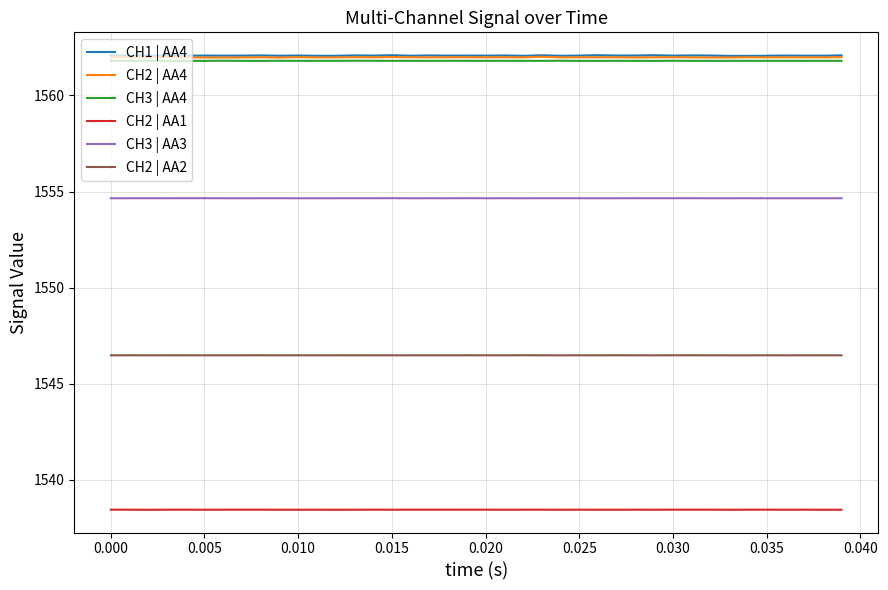

The value of CH3 | AA4 at 0.015 is 1561.8. True or false?

True